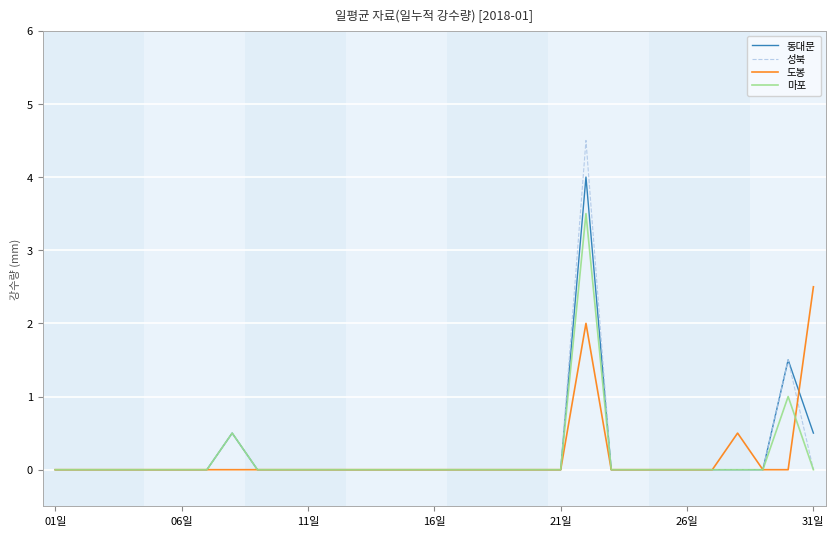

How many lines are shown in the chart?

4